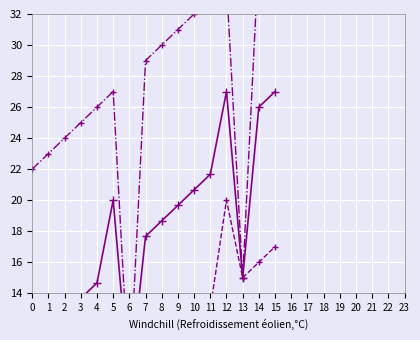

The col_1 mean series shows 27.0 at 12. True or false?

True